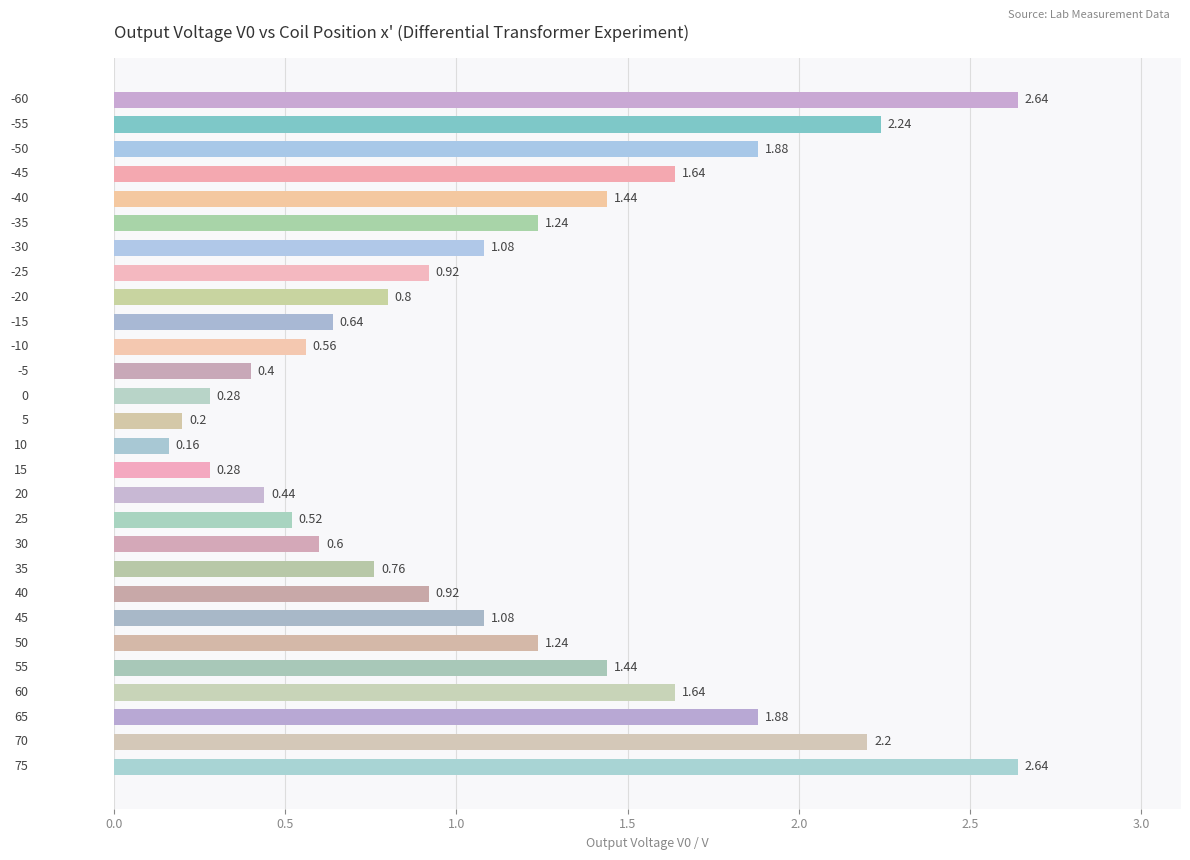

What is the difference between the maximum and minimum values?

2.5